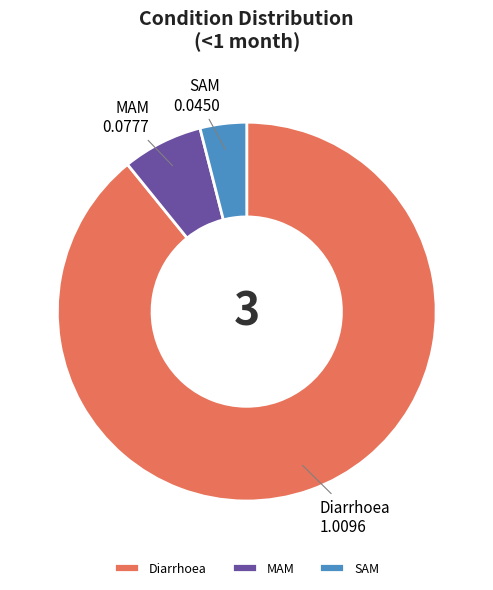

Do Diarrhoea and MAM together represent more than half of the pie?

Yes